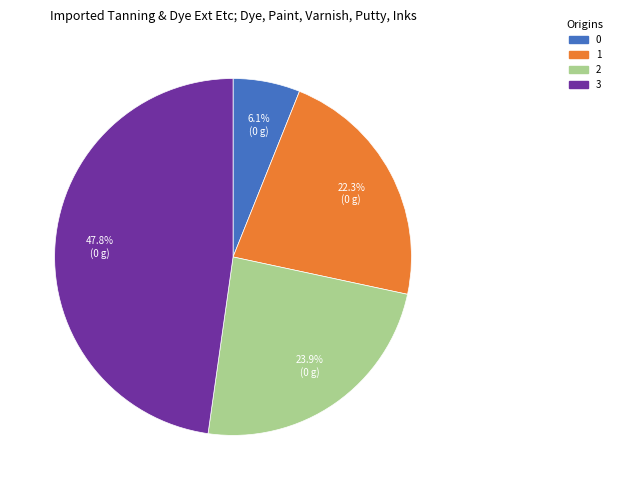

Is it true that 3 is 39% of the pie?

False